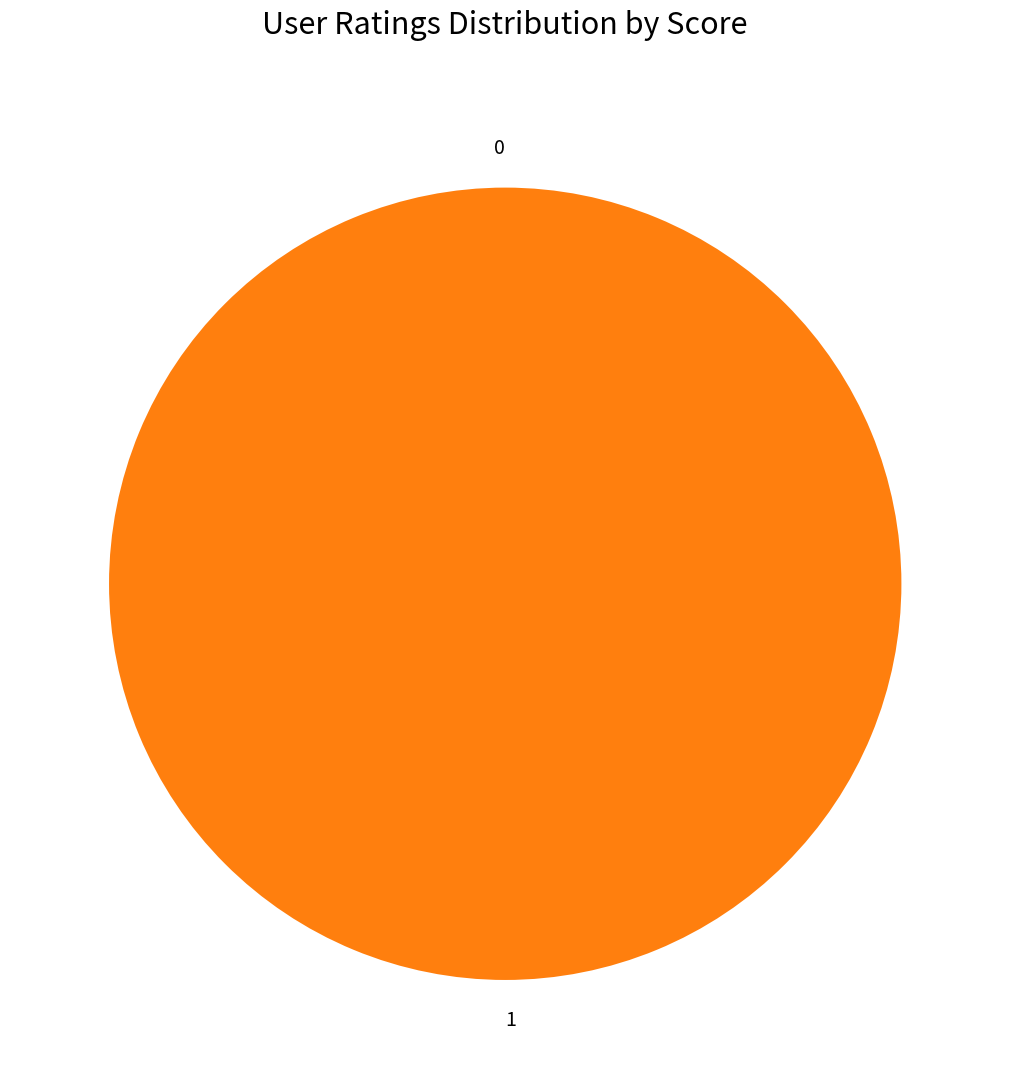

Which slice represents more than half of the pie?

1